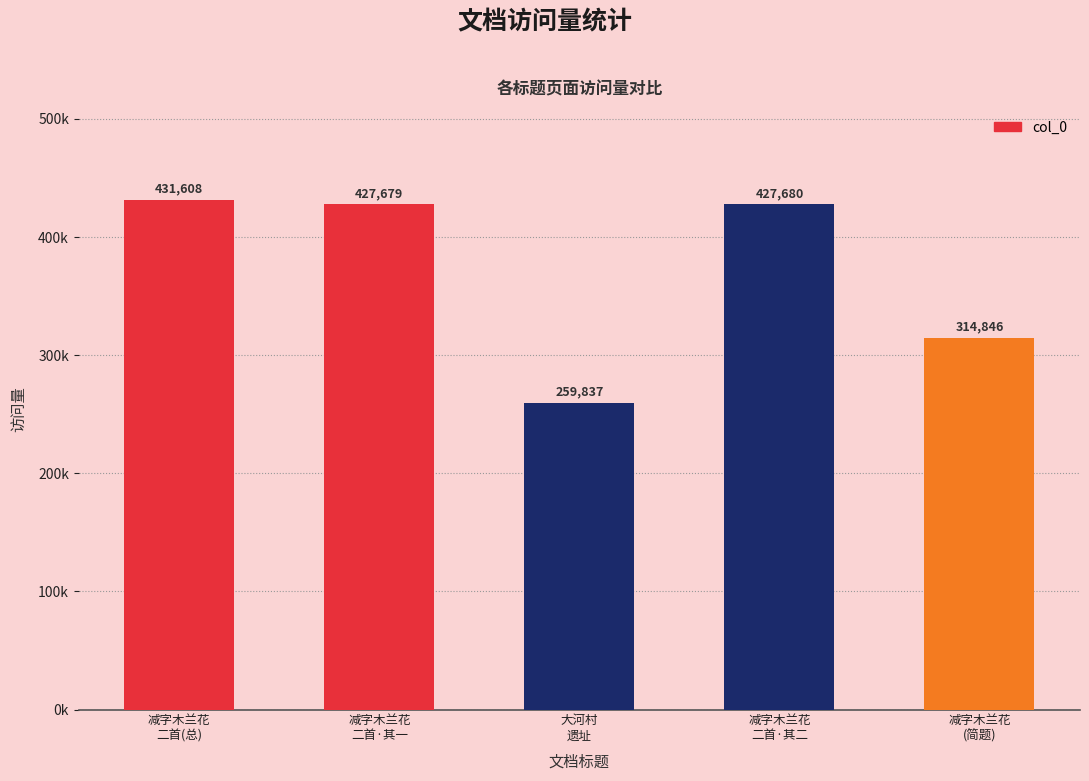

The value at 减字木兰花
二首·其二 is 427680. True or false?

True